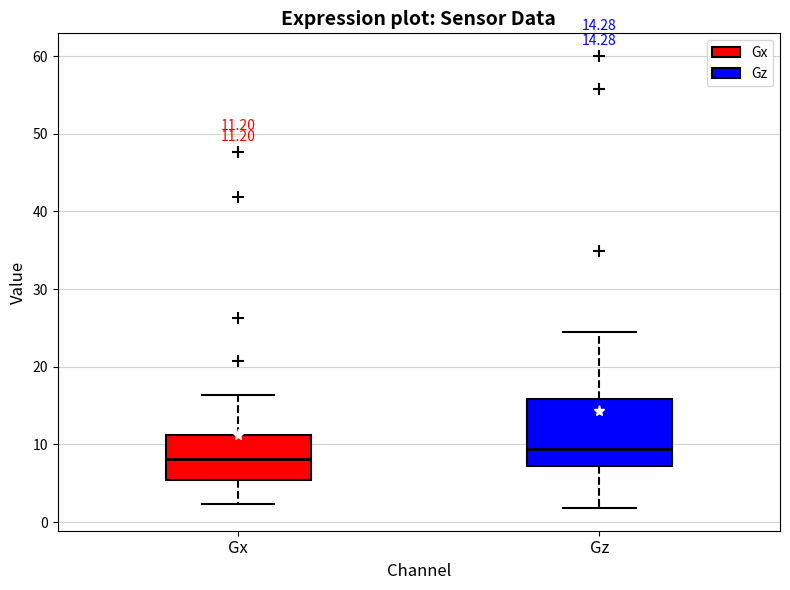

Which box has the lowest median line?

Gx